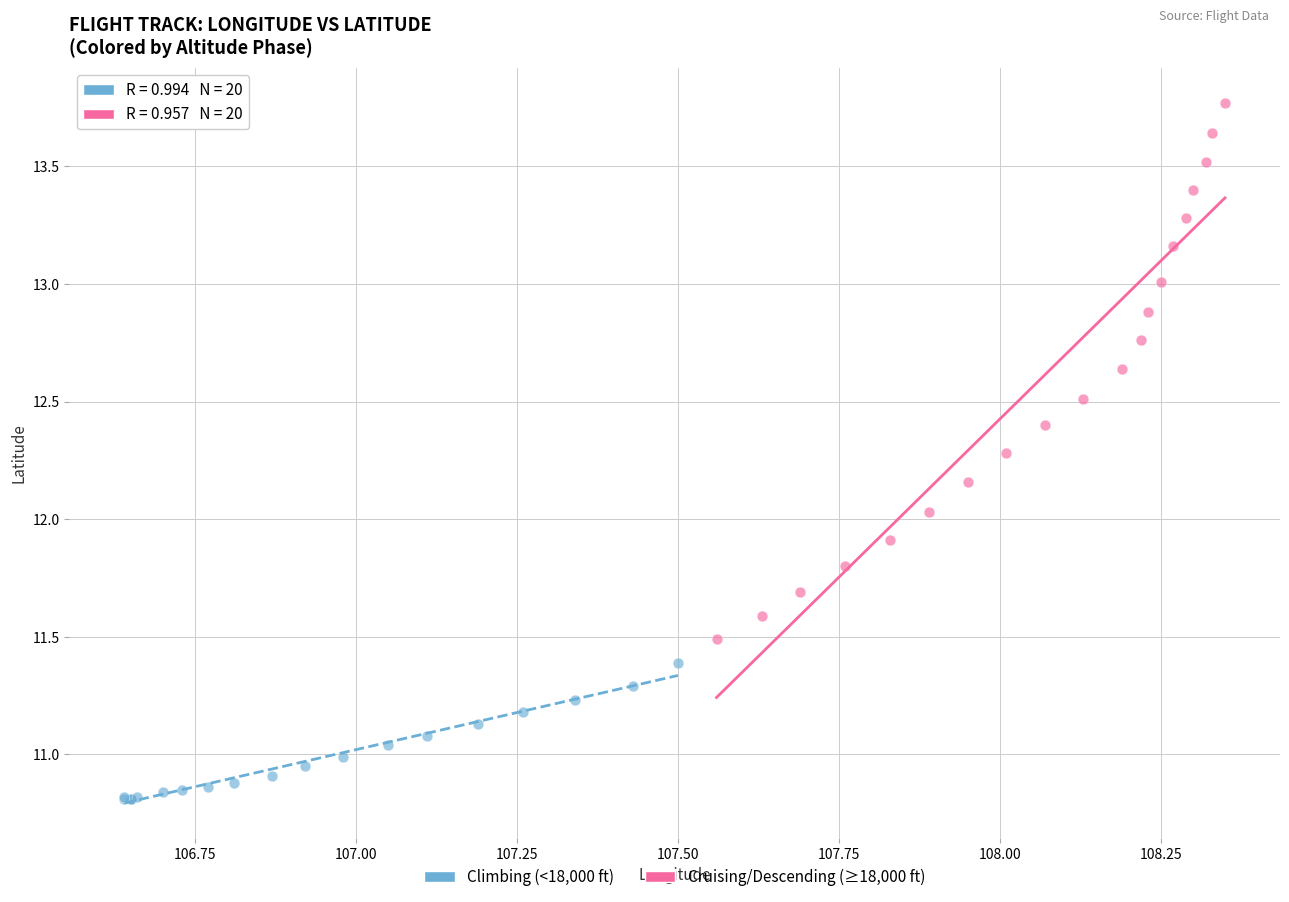

What are all the series names shown in the legend?

Climbing (<18,000 ft), Cruising/Descending (≥18,000 ft)